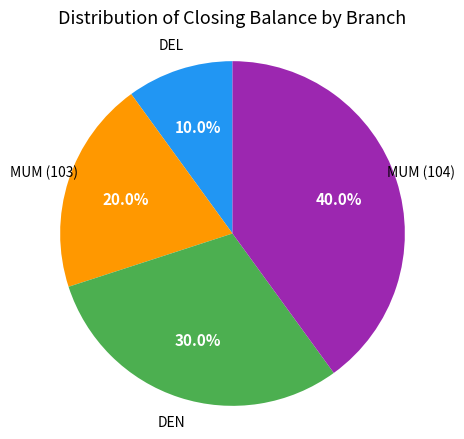

To the nearest percent, what is the difference between the largest and smallest slice percentages?

30%